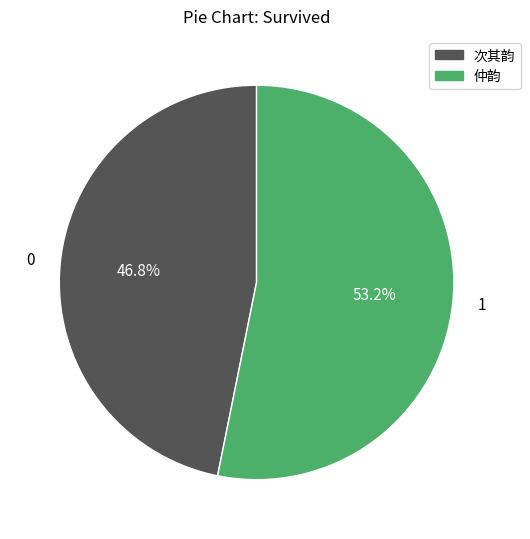

Is there a majority slice in this chart?

Yes